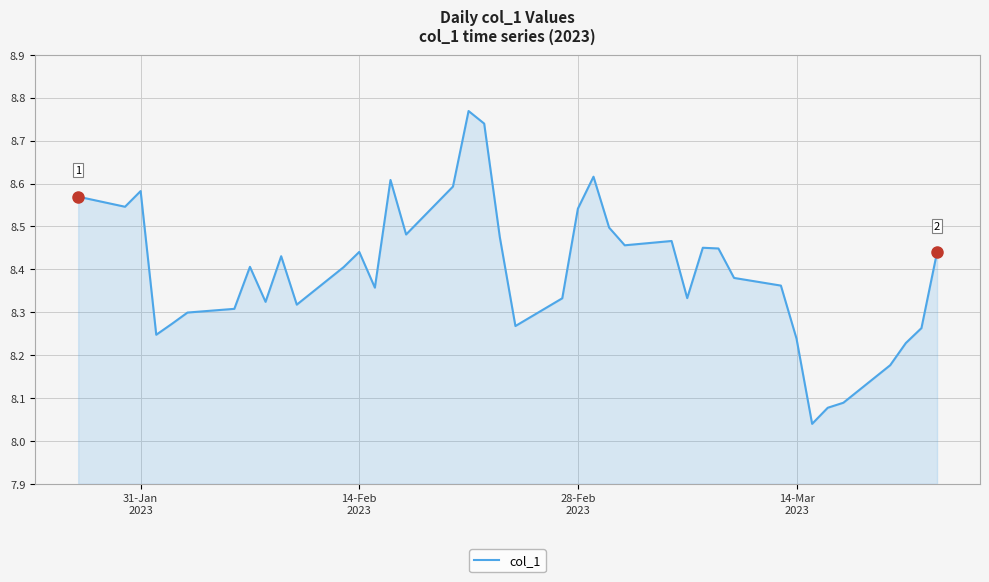

Is this an area chart (filled region under the line)?

Yes